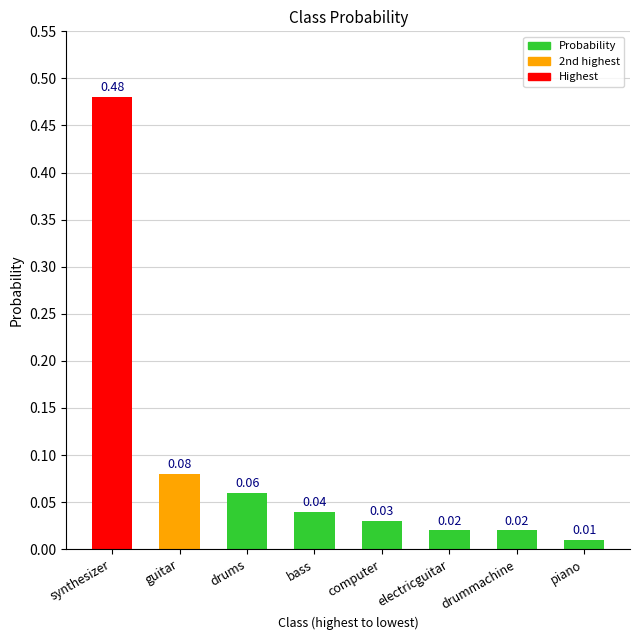

What is the label of the 3rd bar from the left?

drums